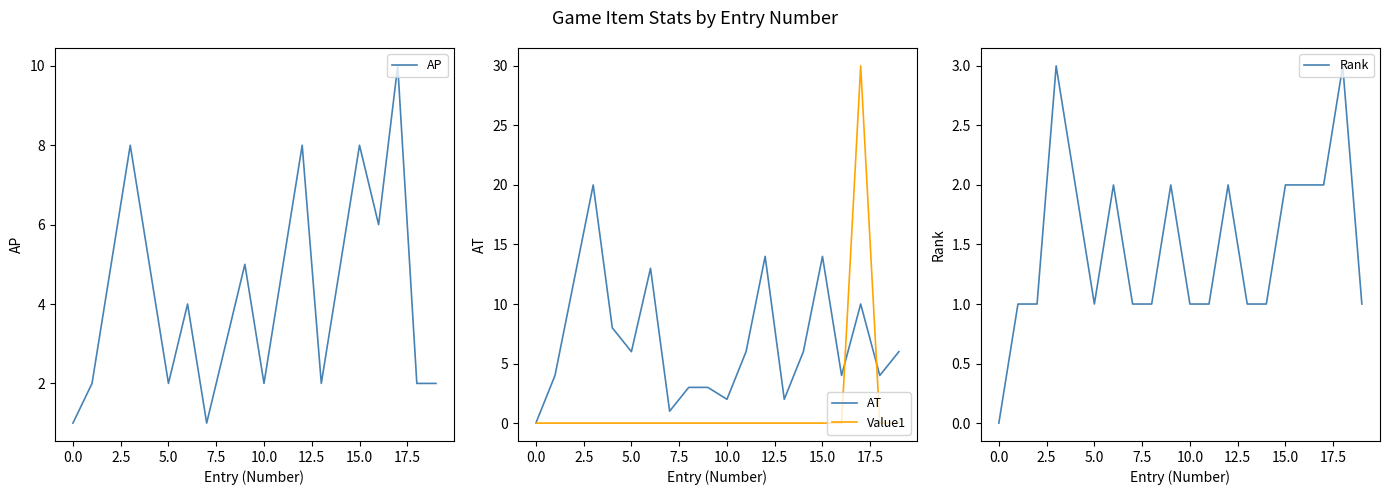

The AT series shows 4 at 5.0. True or false?

False